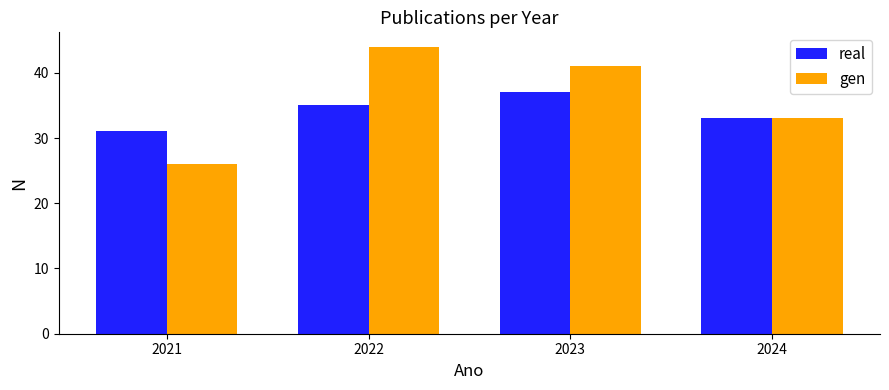

Reading left to right, extract all data points from this chart.

real: 31	35	37	33
gen: 26	44	41	33